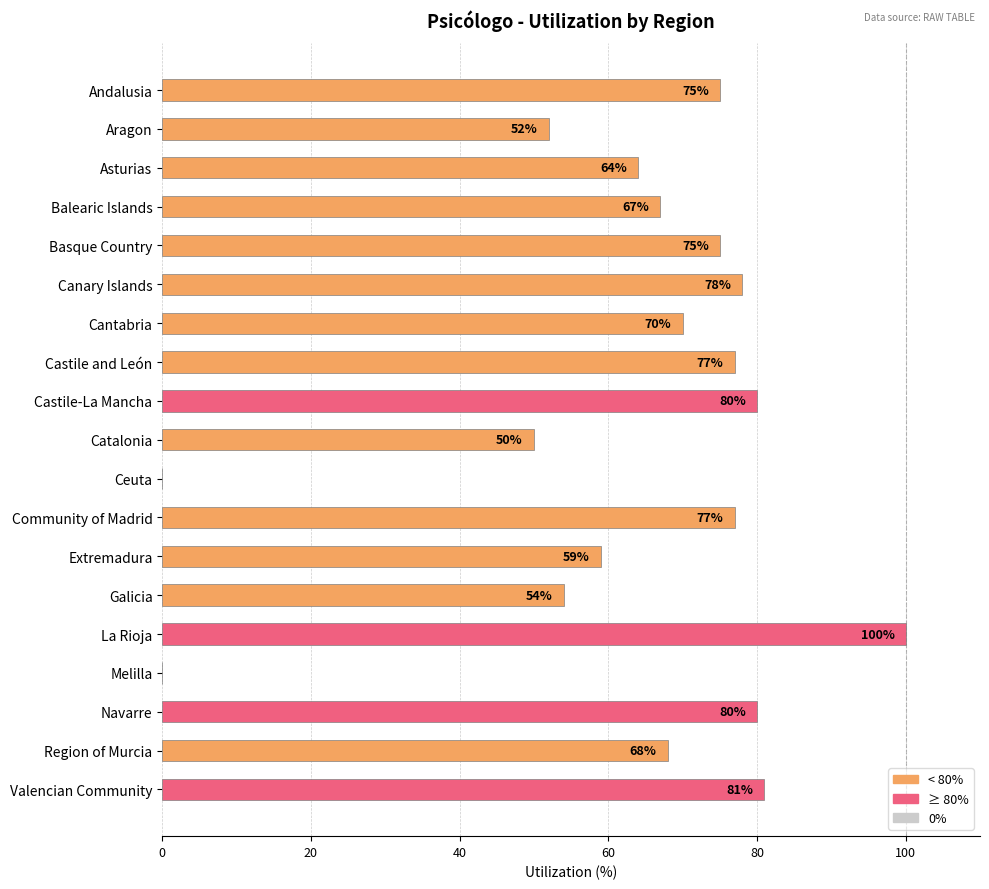

What is the ratio of the value at Aragon to the value at Cantabria?

0.7